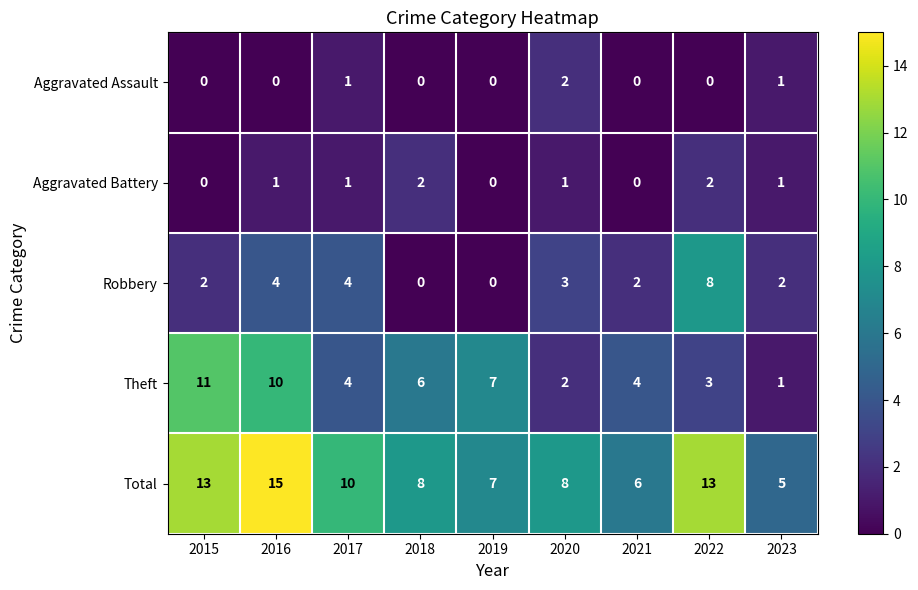

Between 2017 and 2021, which series saw the biggest shift?

Total